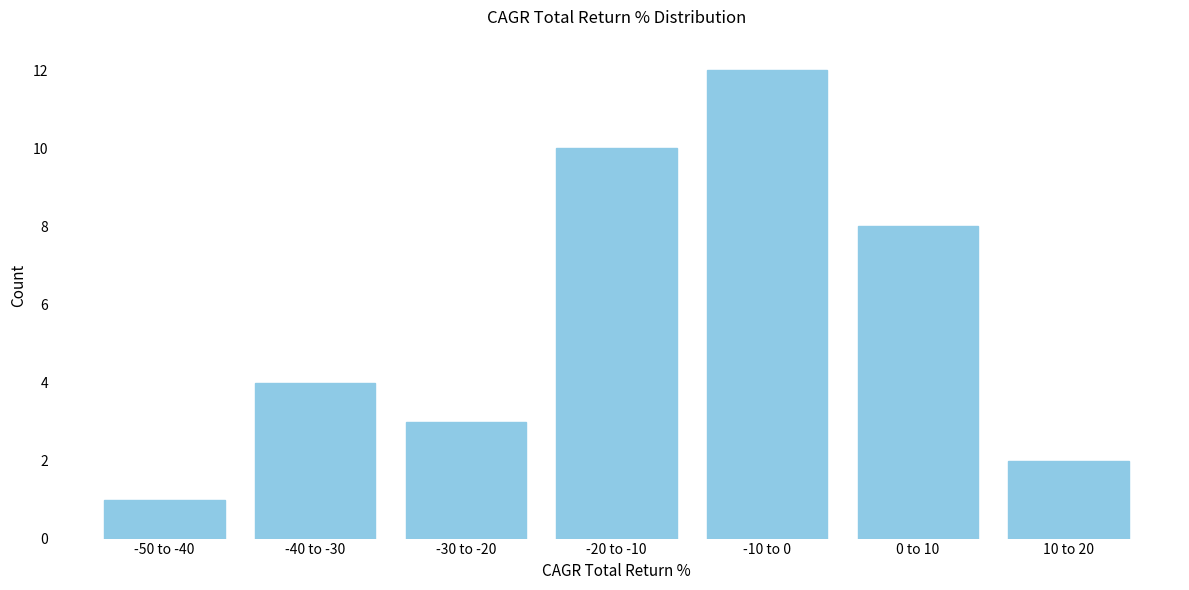

Reading left to right, transcribe all the data shown in this chart.

1	4	3	10	12	8	2